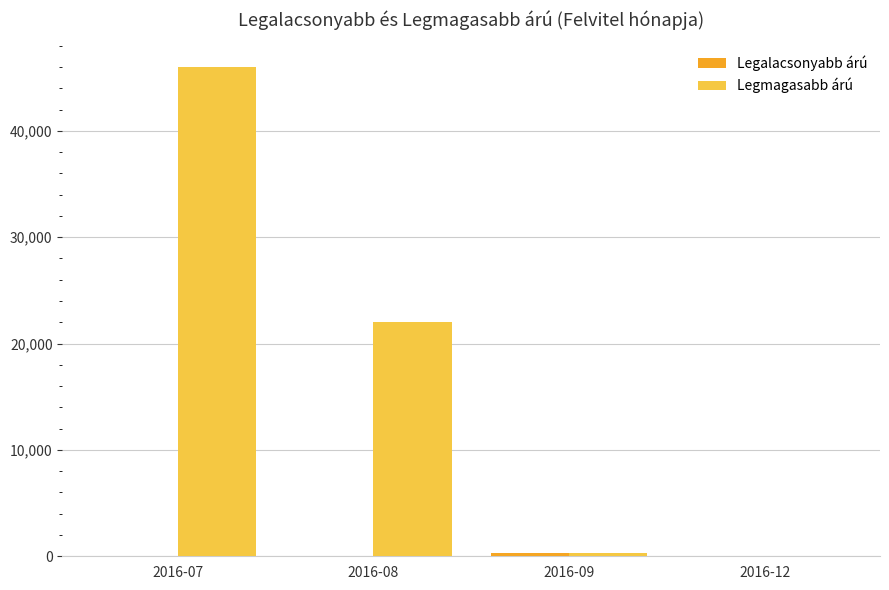

Which series has the largest total across all categories?

Legmagasabb árú